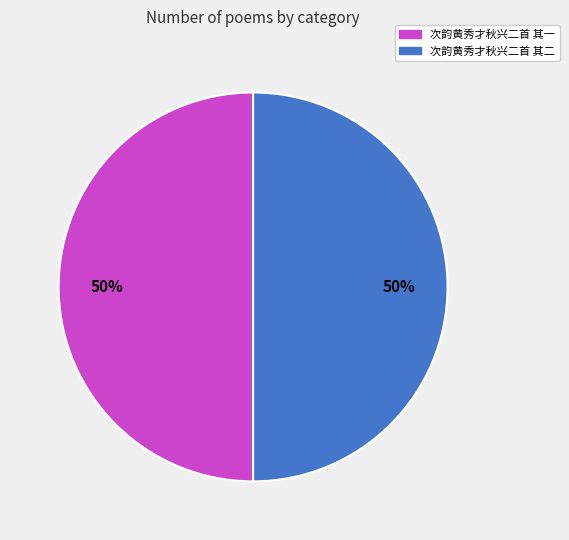

Approximately how many times larger is the value at 次韵黄秀才秋兴二首 其二 compared to 次韵黄秀才秋兴二首 其一?

1.0